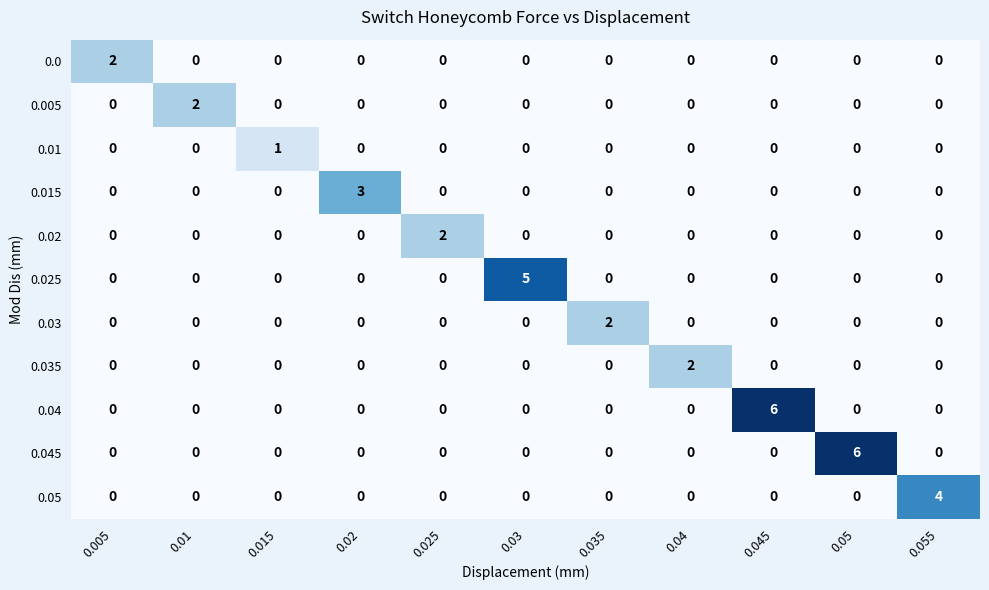

What is the difference between the maximum and minimum values in the 0.025 series?

5